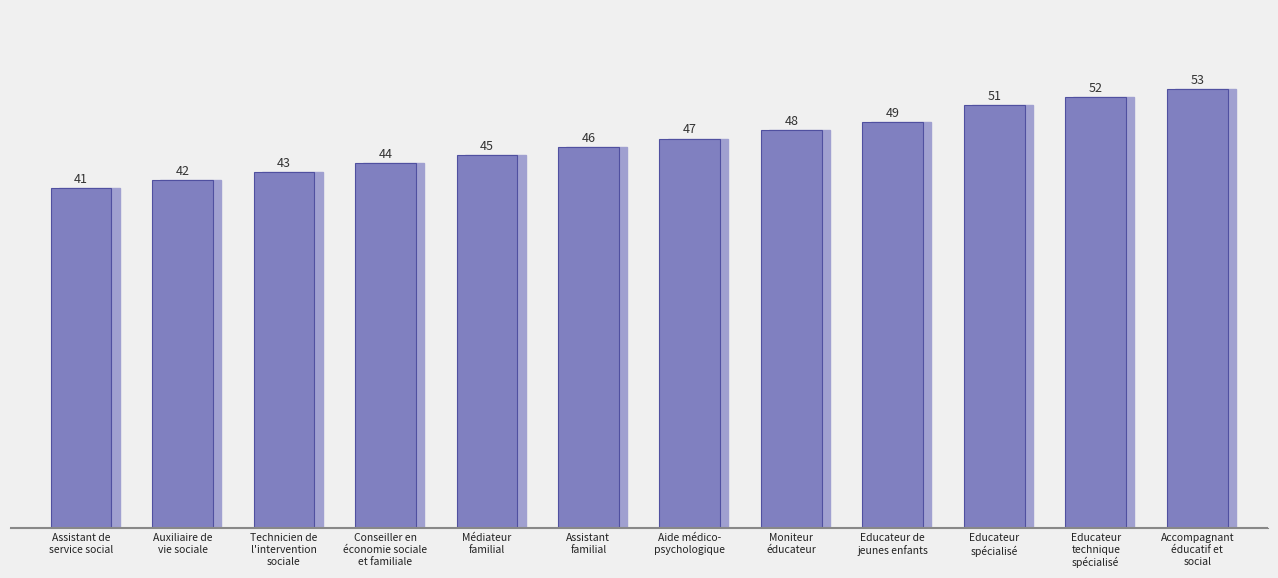

How many values exceed 47?

5